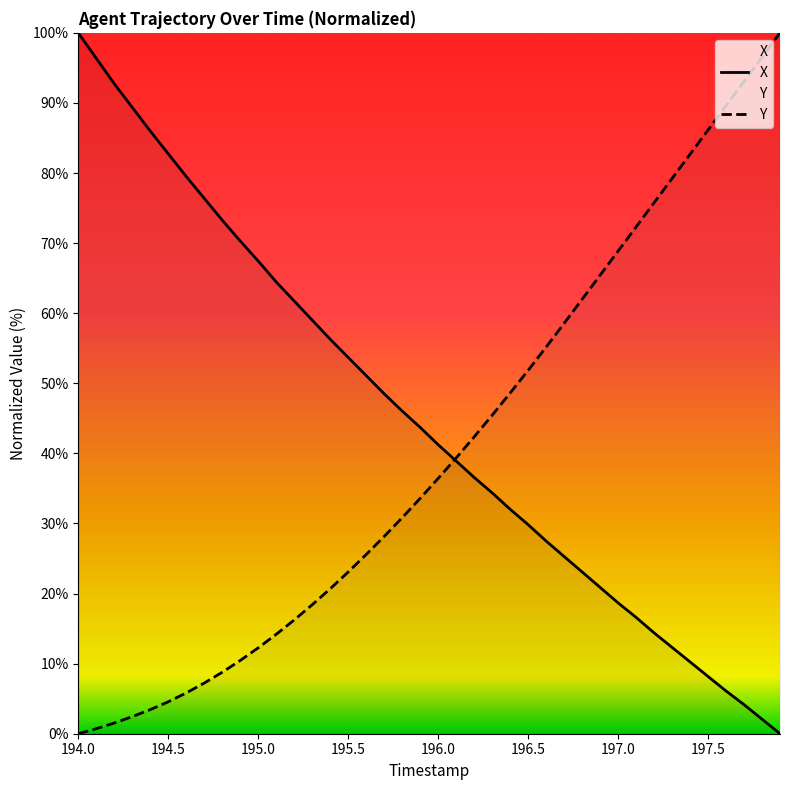

Reading right to left, extract all data points from this chart.

X: 0.0	2.1	4.2	6.1	8.2	10.2	12.3	14.4	16.6	18.7	20.9	23.1	25.3	27.5	29.8	32.0	34.4	36.6	38.9	41.2	43.7	46.0	48.5	51.1	53.7	56.3	59.0	61.7	64.5	67.4	70.3	73.3	76.4	79.5	82.7	86.0	89.4	92.7	96.4	100.0
Y: 100.0	96.5	93.1	89.6	86.1	82.7	79.2	75.8	72.3	68.9	65.4	62.0	58.5	55.2	51.8	48.6	45.4	42.3	39.3	36.4	33.6	30.8	28.1	25.6	23.1	20.7	18.4	16.2	14.2	12.3	10.5	8.8	7.2	5.8	4.6	3.4	2.4	1.5	0.7	0.0